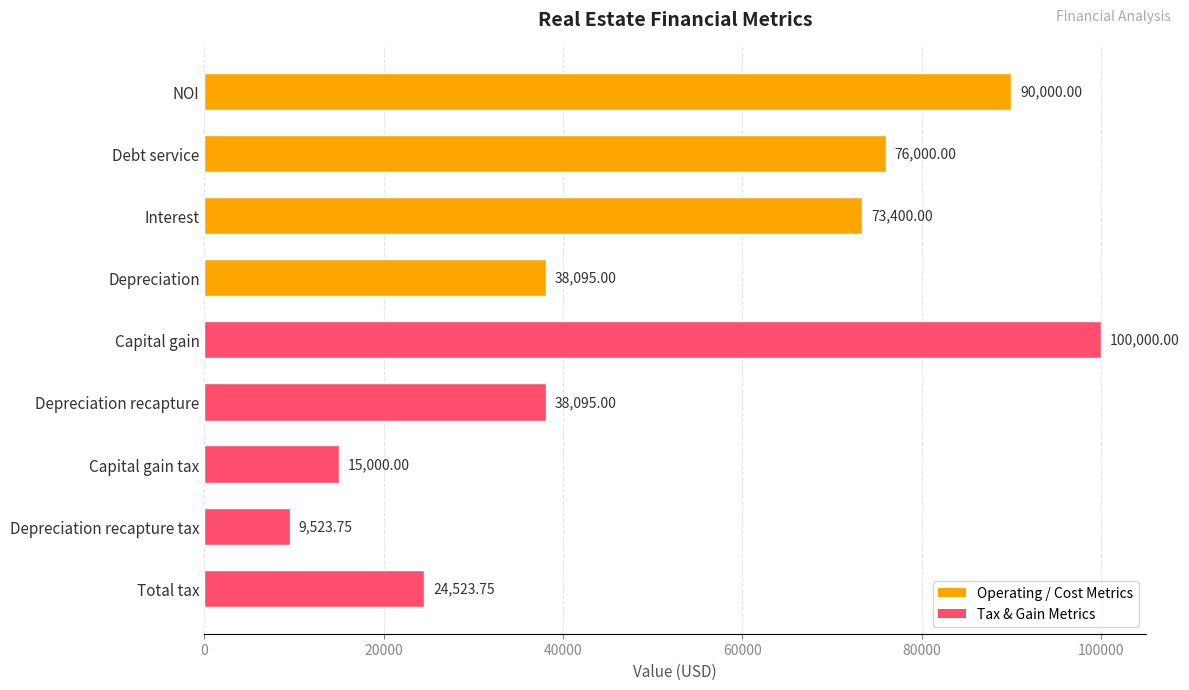

What is the average value?

51626.4